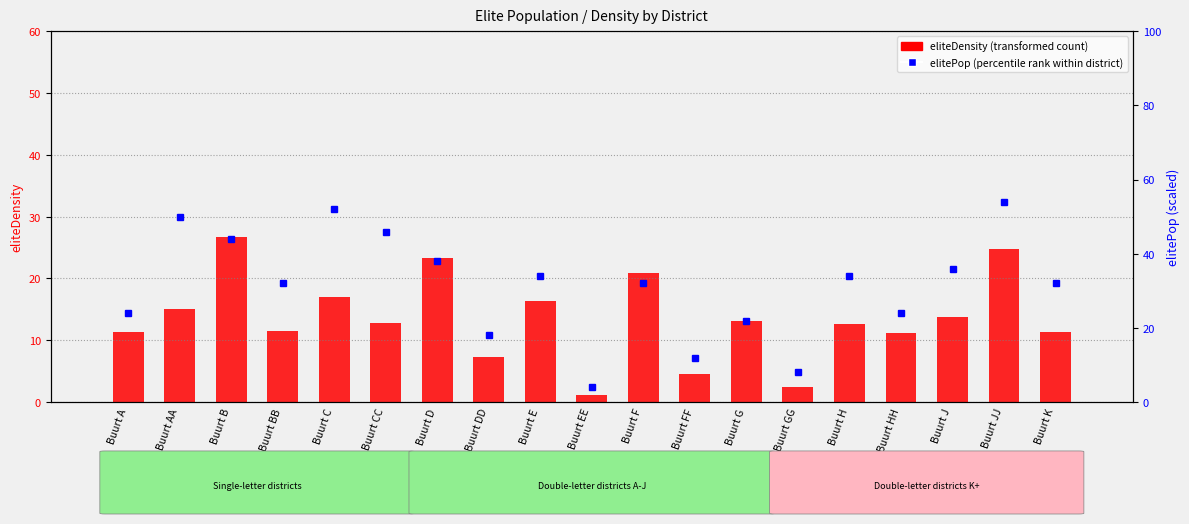

Reading left to right, extract all data points from this chart.

eliteDensity (transformed count): Buurt A=11.3	Buurt AA=15.0	Buurt B=26.8	Buurt BB=11.5	Buurt C=17.0	Buurt CC=12.8	Buurt D=23.3	Buurt DD=7.3	Buurt E=16.4	Buurt EE=1.2	Buurt F=20.9	Buurt FF=4.5	Buurt G=13.1	Buurt GG=2.5	Buurt H=12.6	Buurt HH=11.1	Buurt J=13.7	Buurt JJ=24.7	Buurt K=11.3
elitePop (percentile rank): Buurt A=24.0	Buurt AA=50.0	Buurt B=44.0	Buurt BB=32.0	Buurt C=52.0	Buurt CC=46.0	Buurt D=38.0	Buurt DD=18.0	Buurt E=34.0	Buurt EE=4.0	Buurt F=32.0	Buurt FF=12.0	Buurt G=22.0	Buurt GG=8.0	Buurt H=34.0	Buurt HH=24.0	Buurt J=36.0	Buurt JJ=54.0	Buurt K=32.0